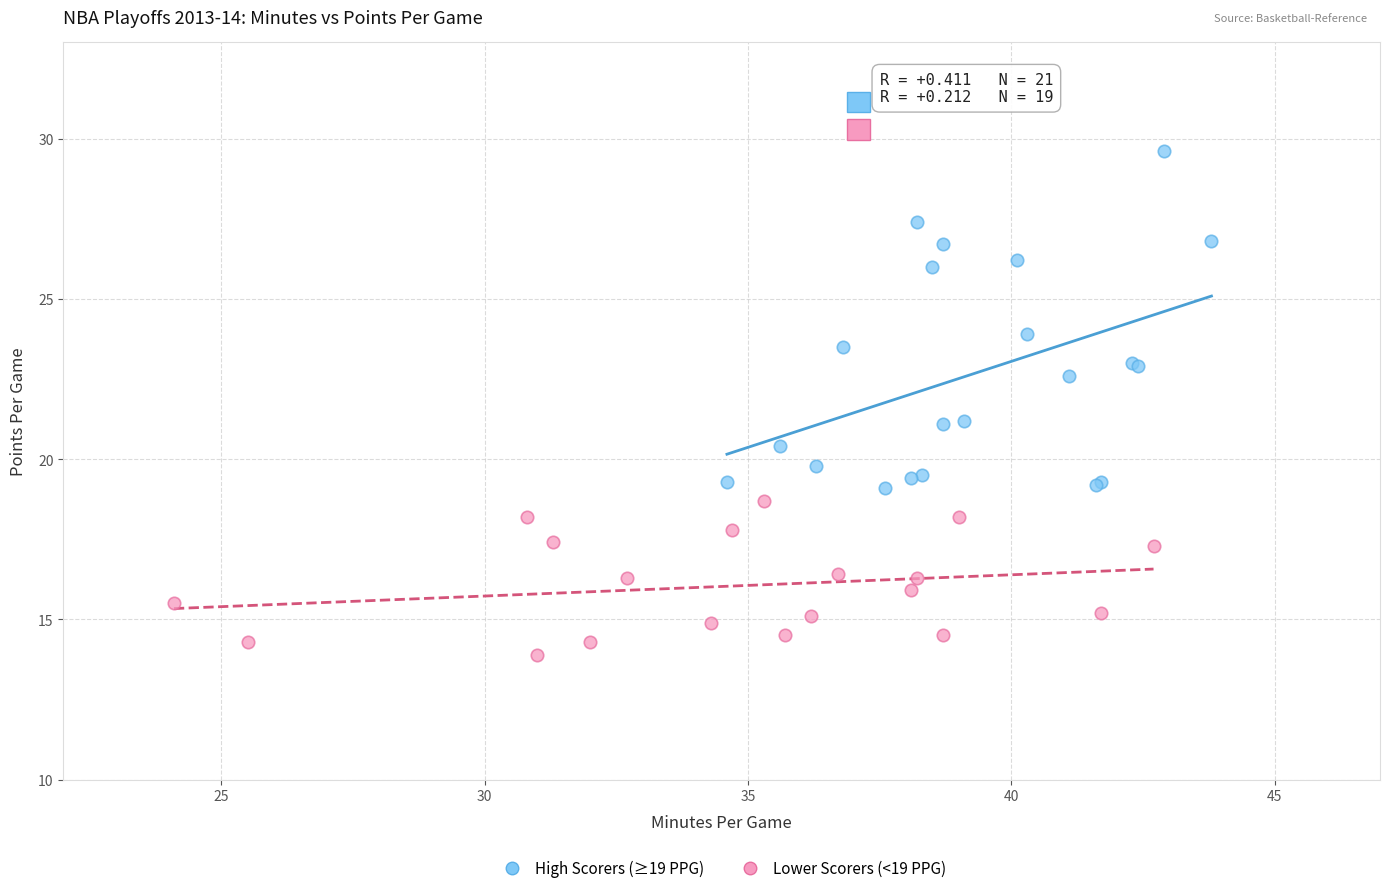

Which series has the largest Y range (max minus min)?

High Scorers (≥19 PPG)